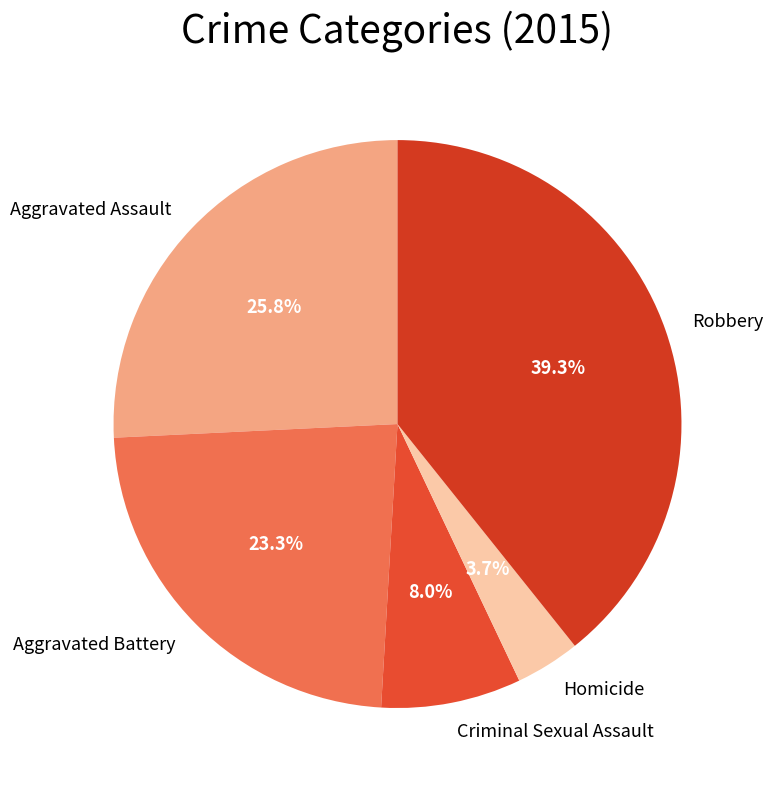

Between Aggravated Assault and Aggravated Battery, which is larger?

Aggravated Assault